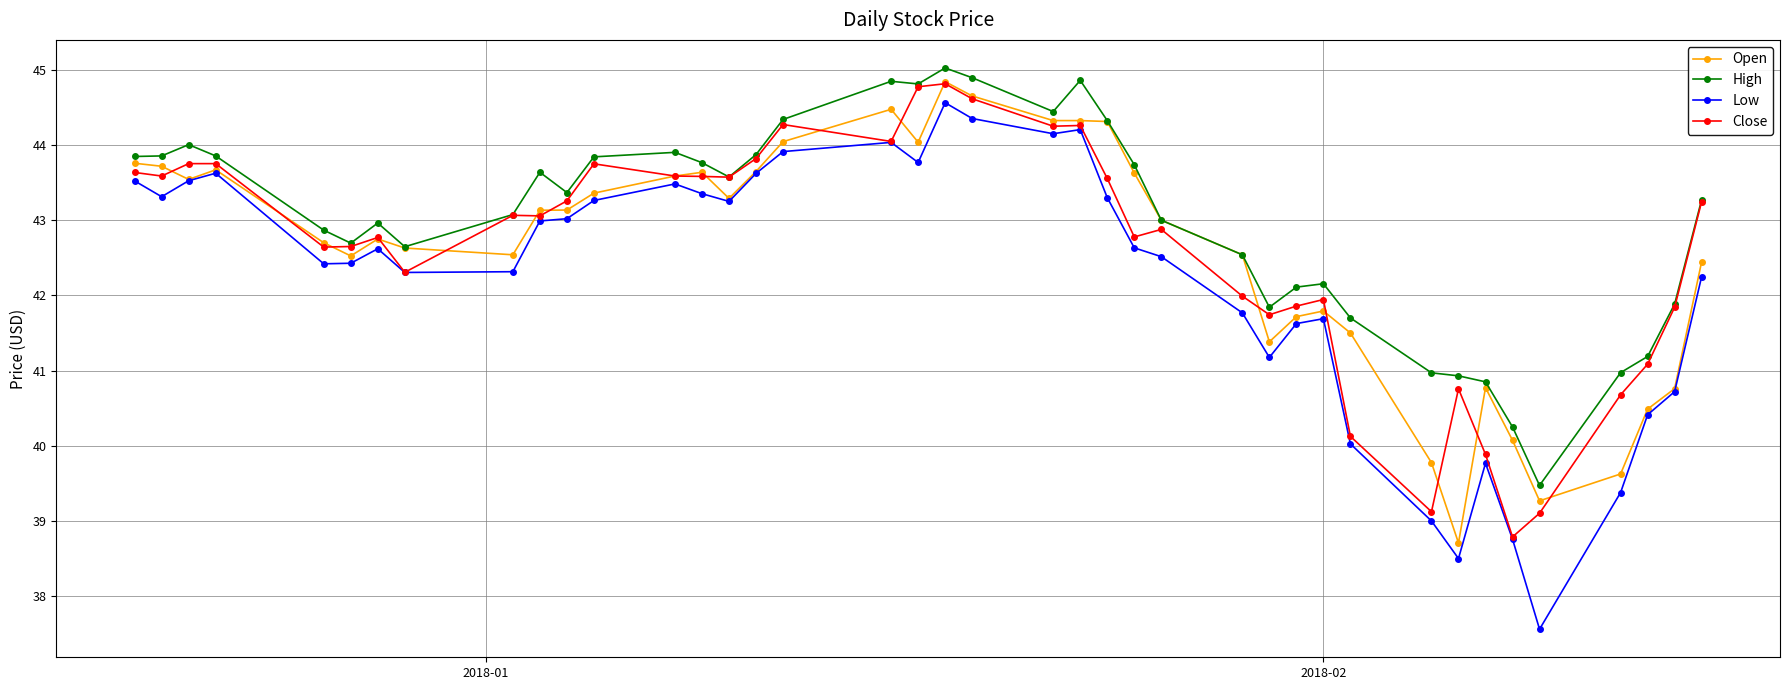

What is the maximum value for Open?

44.8